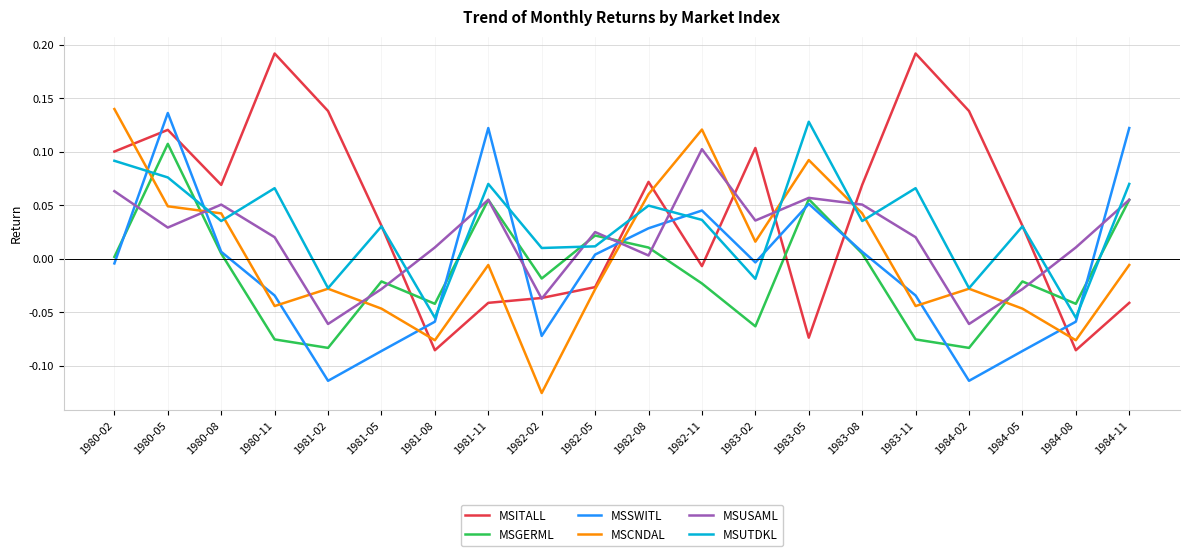

Is it true that MSUSAML equals -0.0 at 1982-02?

True